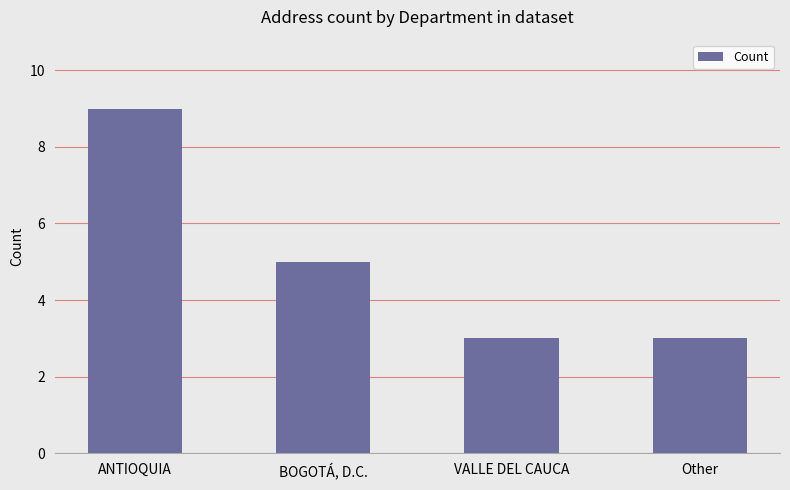

Which category has the highest value across all series?

ANTIOQUIA